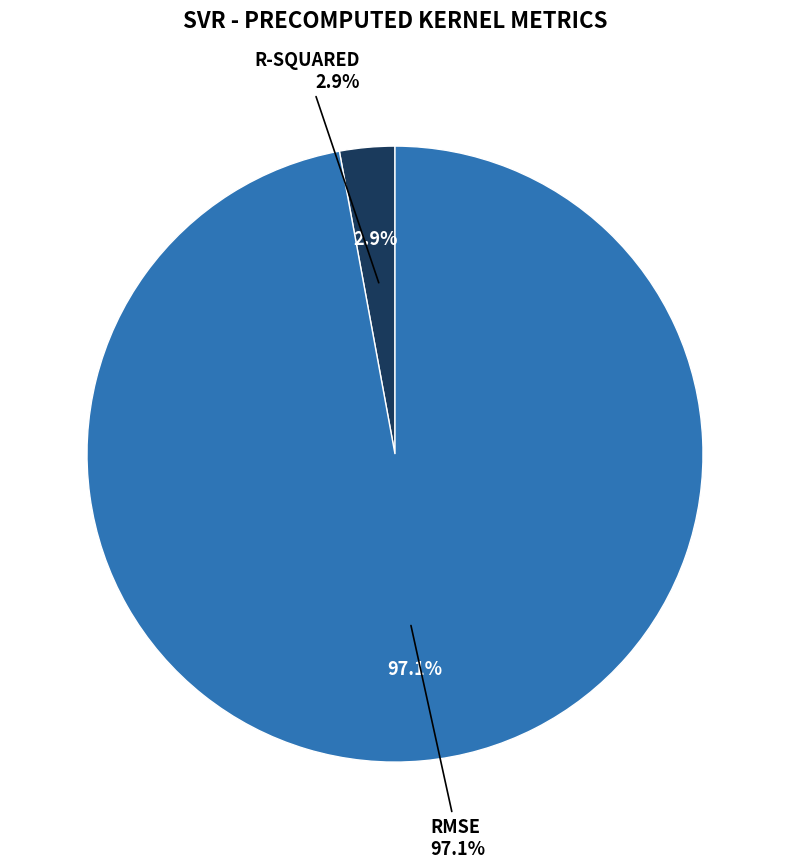

Count the number of slices in the pie.

2